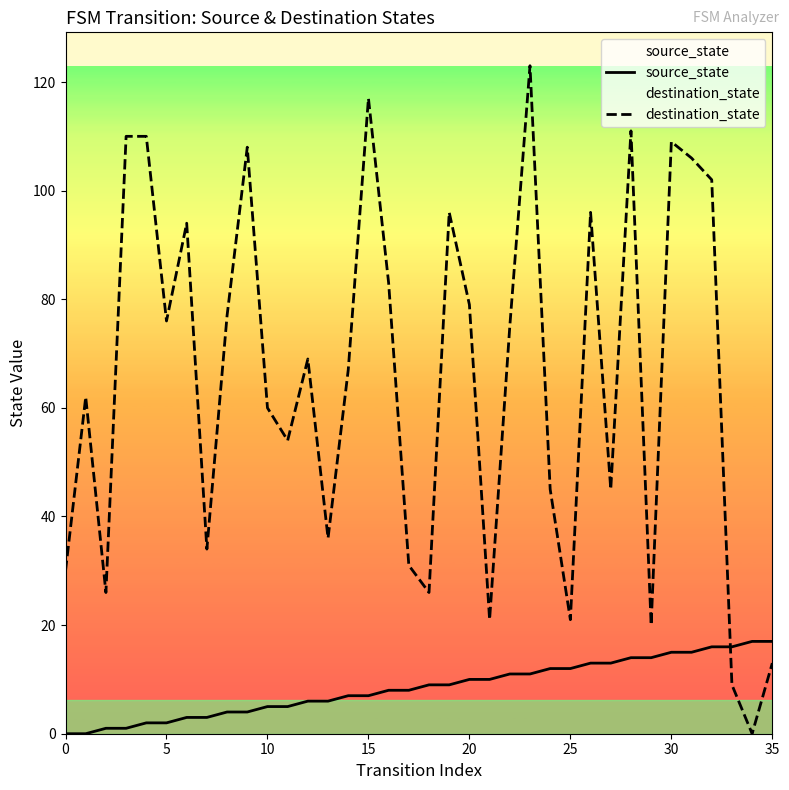

At 14, list the series in order from smallest to largest.

source_state, destination_state